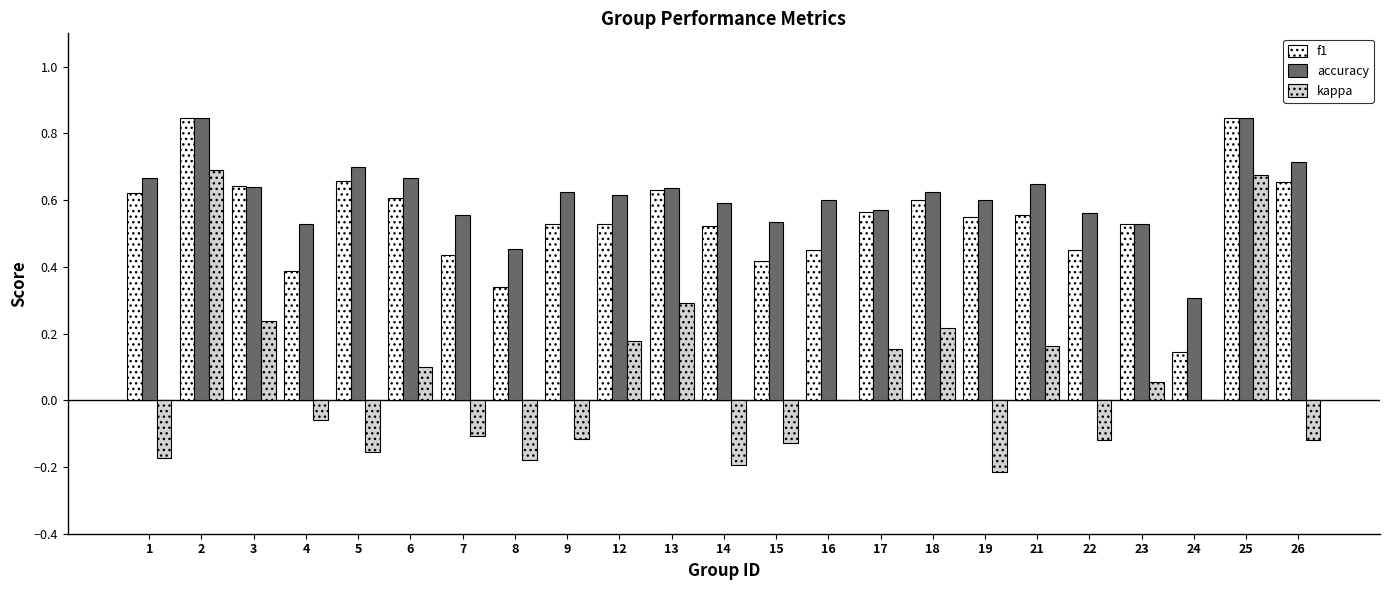

What is the sum of the accuracy values at 25 and 18?

1.5